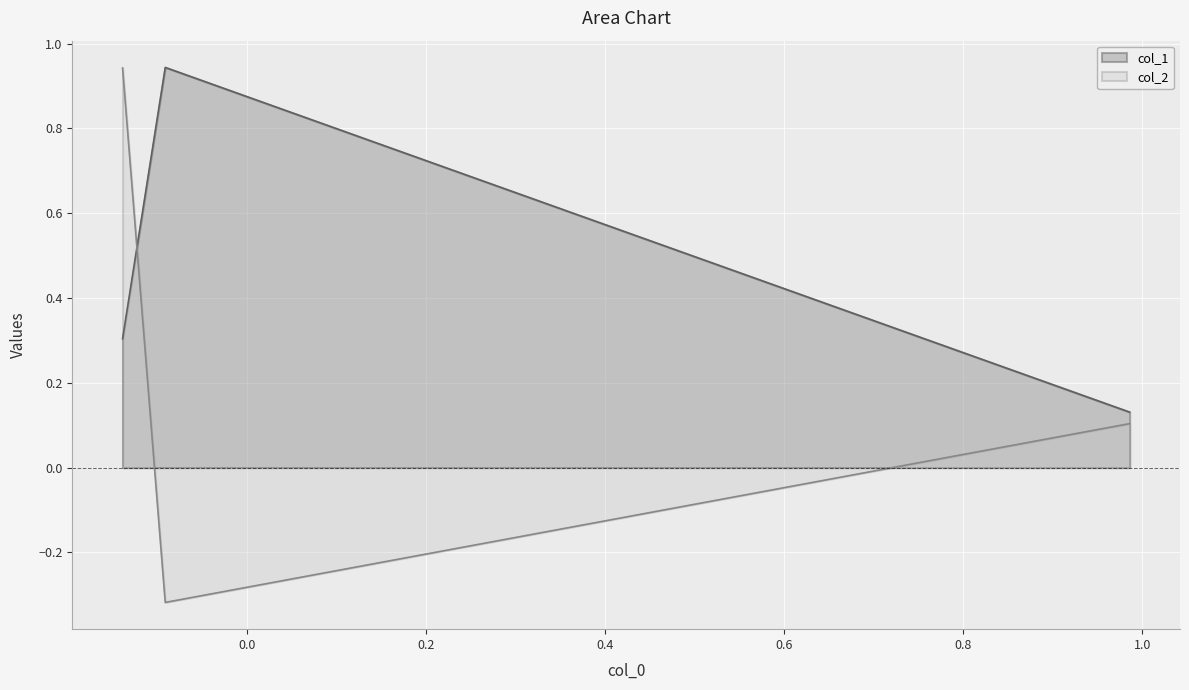

Which series has the largest total across all categories?

col_1